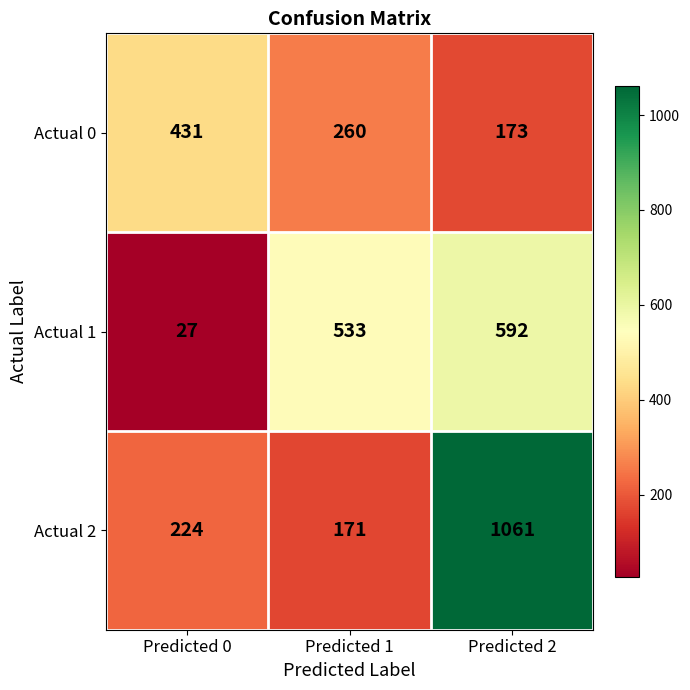

How many values in the Actual 1 series are below 533?

1